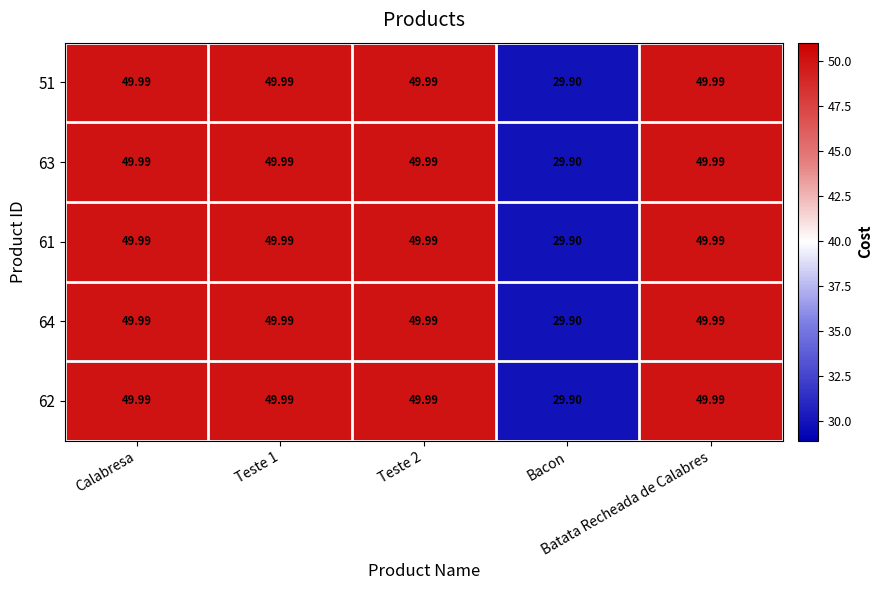

Reading left to right, list all the values displayed in this chart.

51: Calabresa=50.0	Teste 1=50.0	Teste 2=50.0	Bacon=29.9	Batata Recheada de Calabres=50.0
63: Calabresa=50.0	Teste 1=50.0	Teste 2=50.0	Bacon=29.9	Batata Recheada de Calabres=50.0
61: Calabresa=50.0	Teste 1=50.0	Teste 2=50.0	Bacon=29.9	Batata Recheada de Calabres=50.0
64: Calabresa=50.0	Teste 1=50.0	Teste 2=50.0	Bacon=29.9	Batata Recheada de Calabres=50.0
62: Calabresa=50.0	Teste 1=50.0	Teste 2=50.0	Bacon=29.9	Batata Recheada de Calabres=50.0